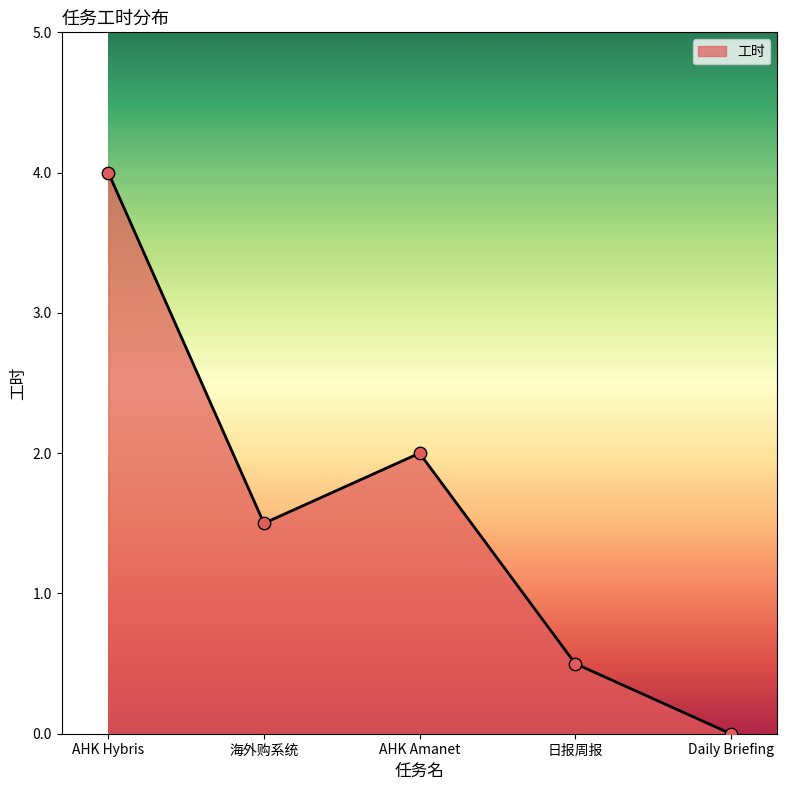

Which has a higher value, AHK Amanet or 海外购系统?

AHK Amanet